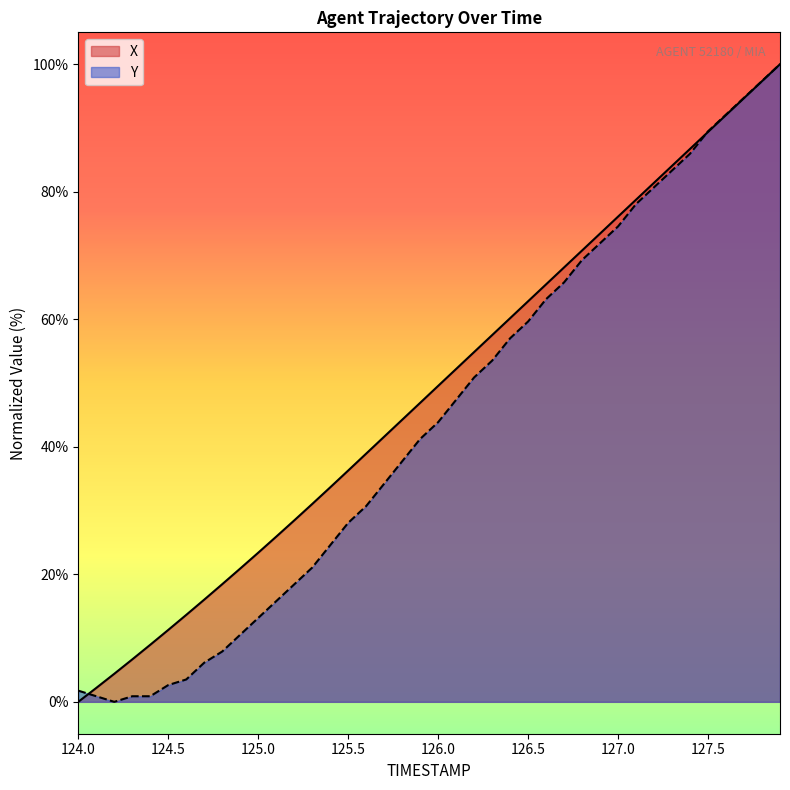

True or false: Y and X intersect in this chart.

True